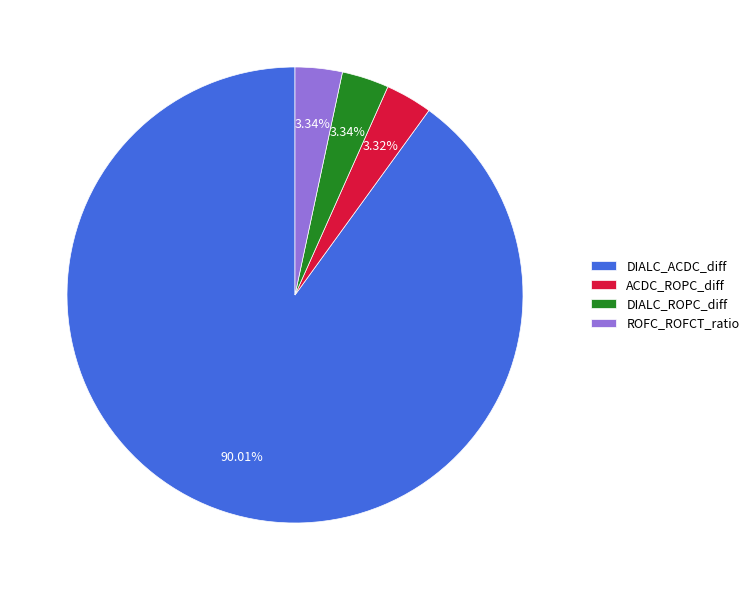

Is it true that DIALC_ROPC_diff is 3% of the pie?

True